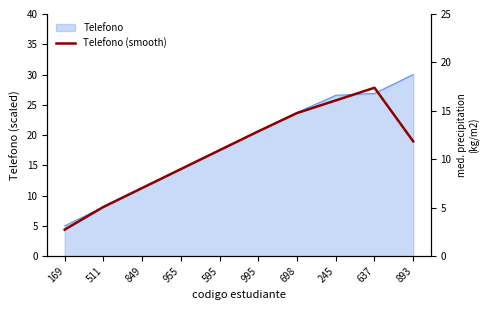

Rank the categories by value from lowest to highest.

169, 511, 849, 955, 595, 893, 995, 698, 245, 637